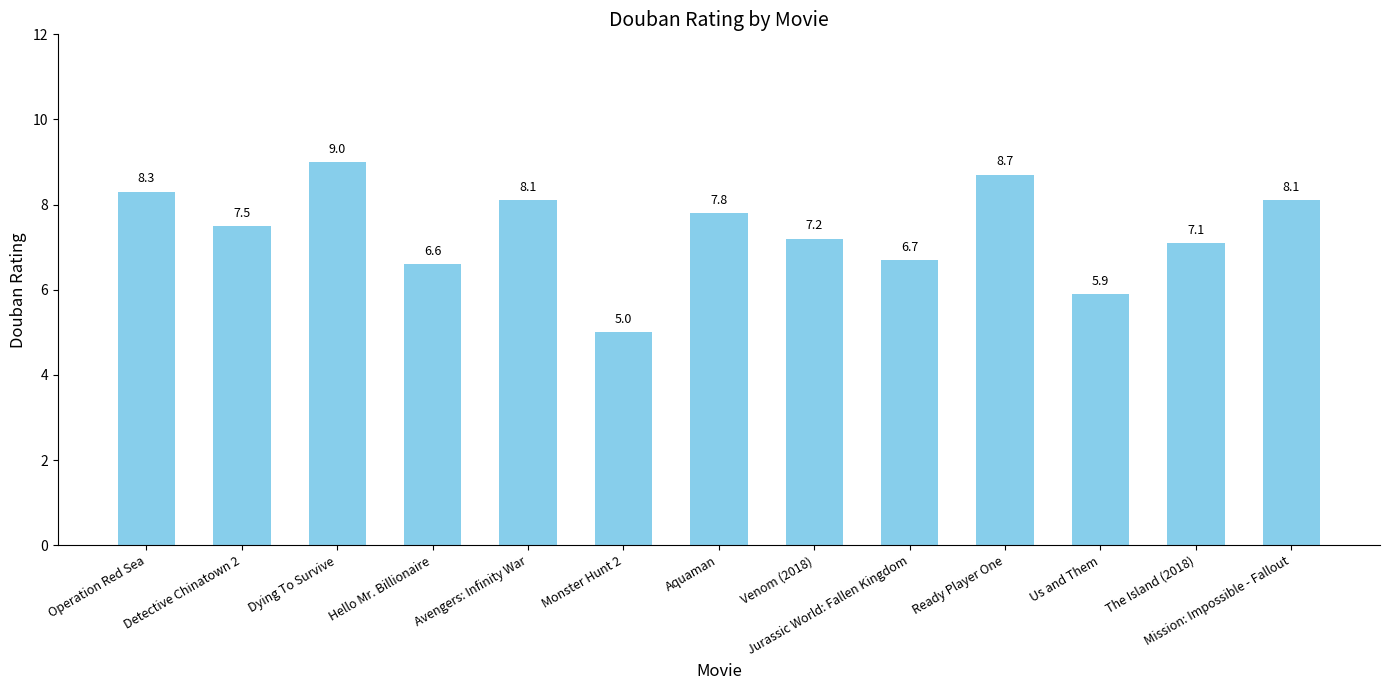

What is the change in value from Ready Player One to The Island (2018)?

-1.6